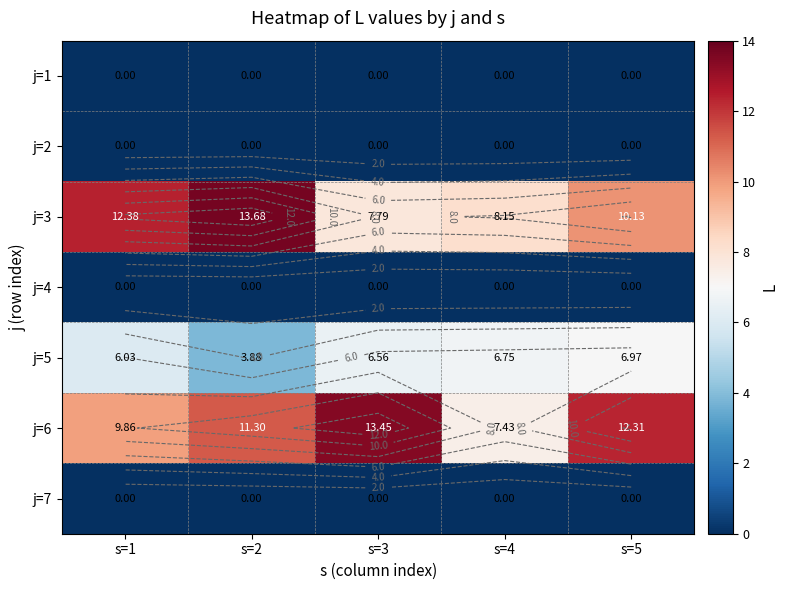

How many data points in j=3 are less than 10?

2